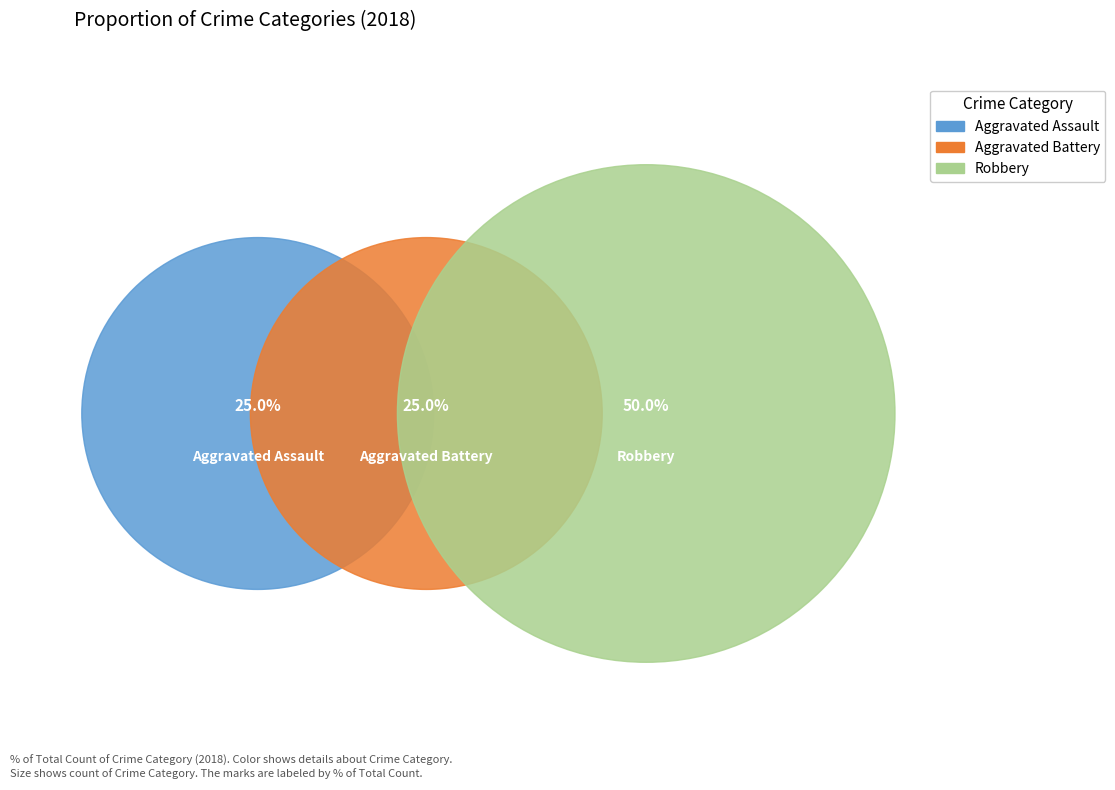

The Aggravated Assault slice represents 36% of the pie. True or false?

False